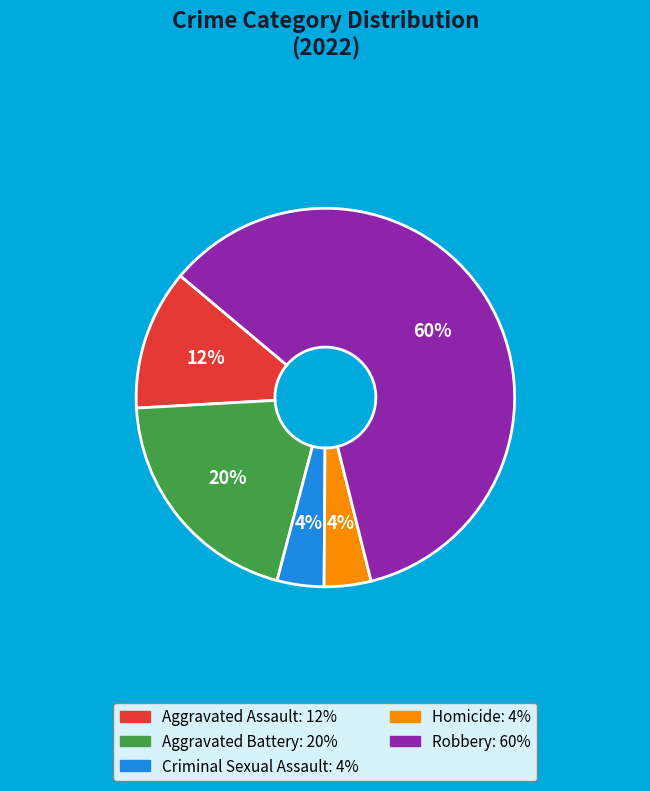

How many slices are in this pie chart?

5